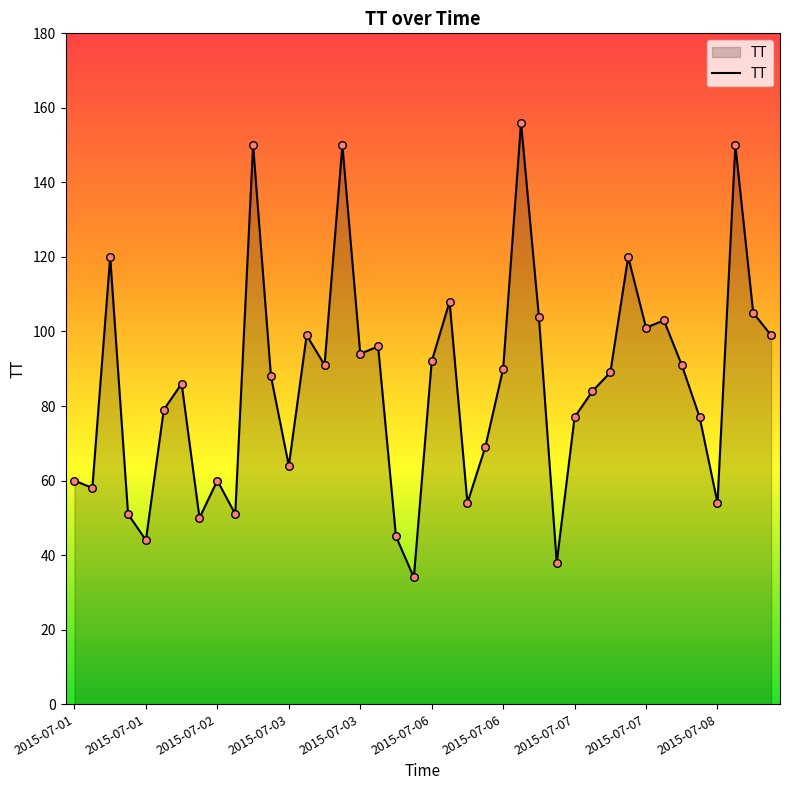

What is the difference between the maximum and minimum values?

122